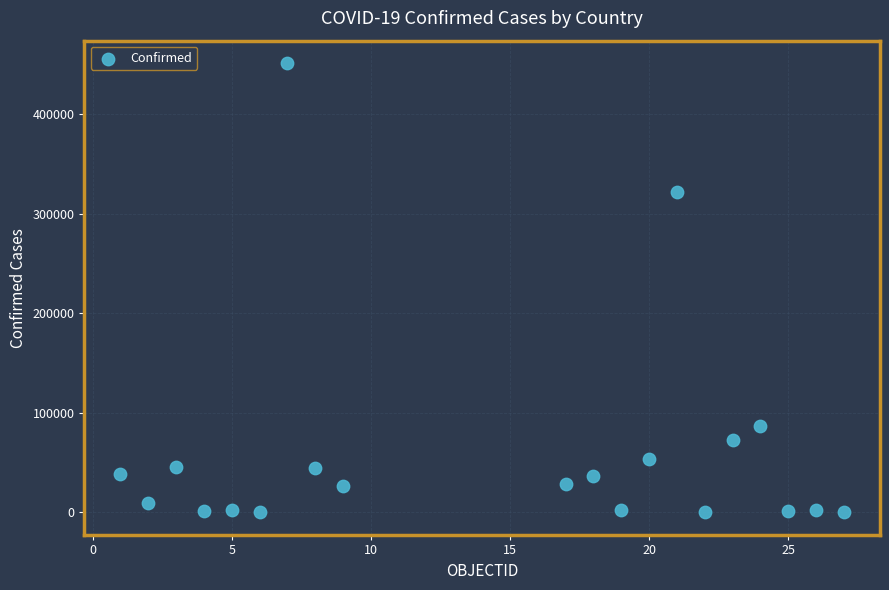

What Y value in the scatter plot is closest to 225646?

321615